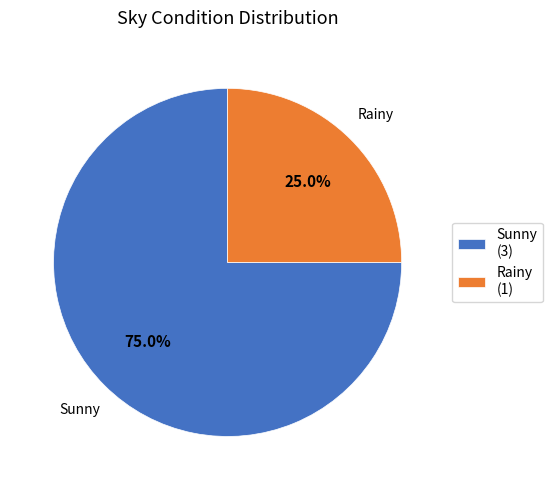

To the nearest percent, what is the difference between the Rainy and Sunny slice percentages?

50%